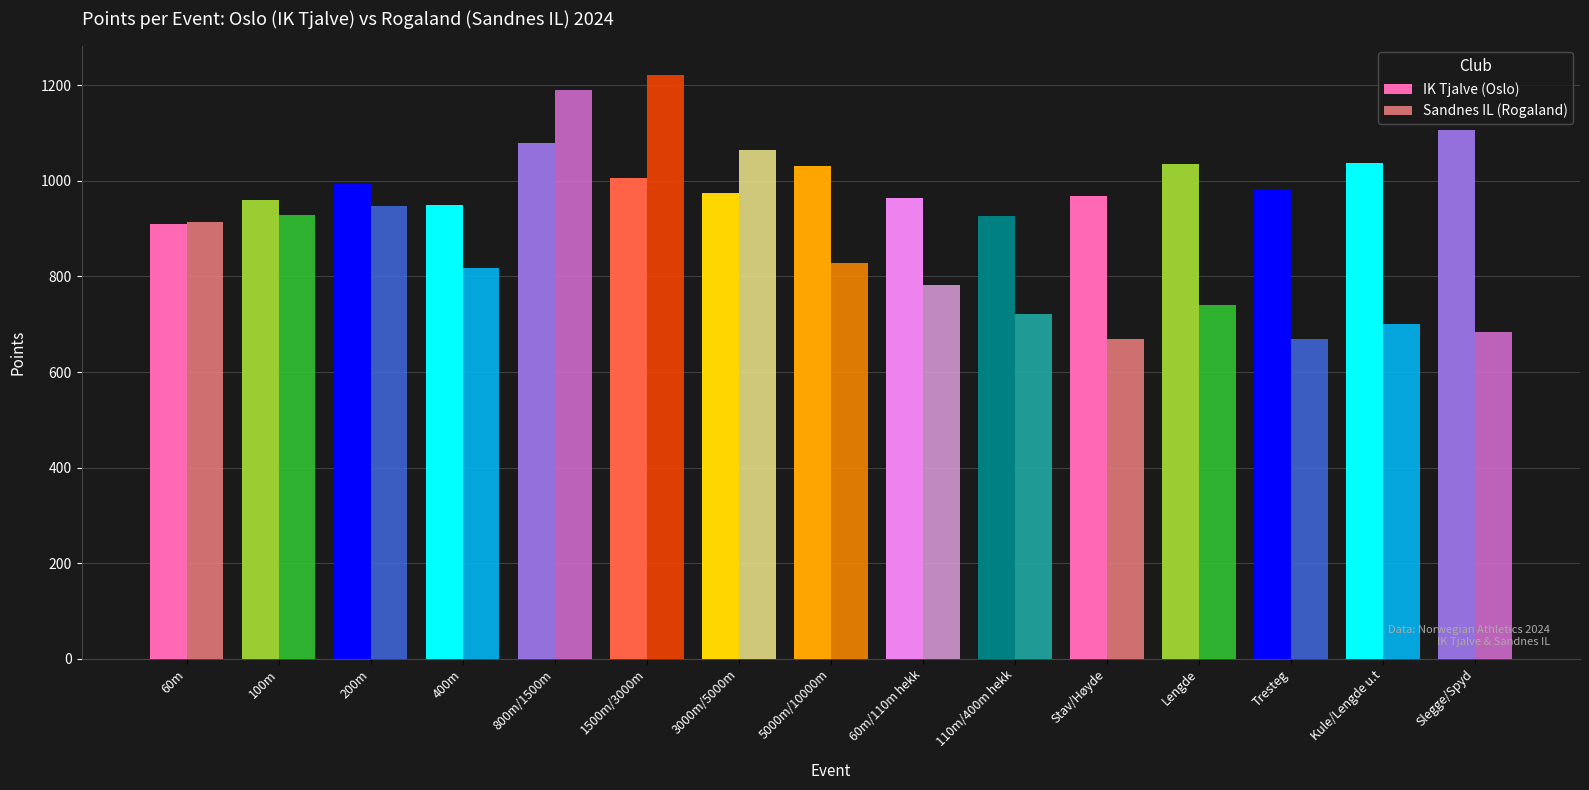

Between Stav/Høyde and Slegge/Spyd, which series saw the biggest shift?

IK Tjalve (Oslo)